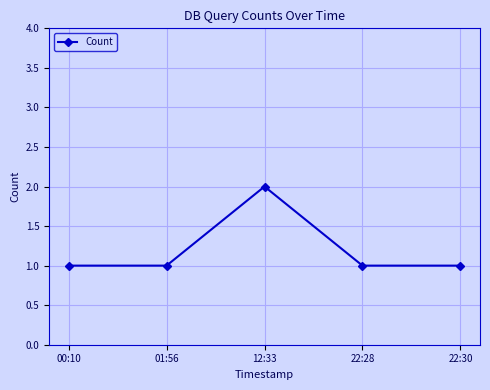

How many series are shown in this chart?

1